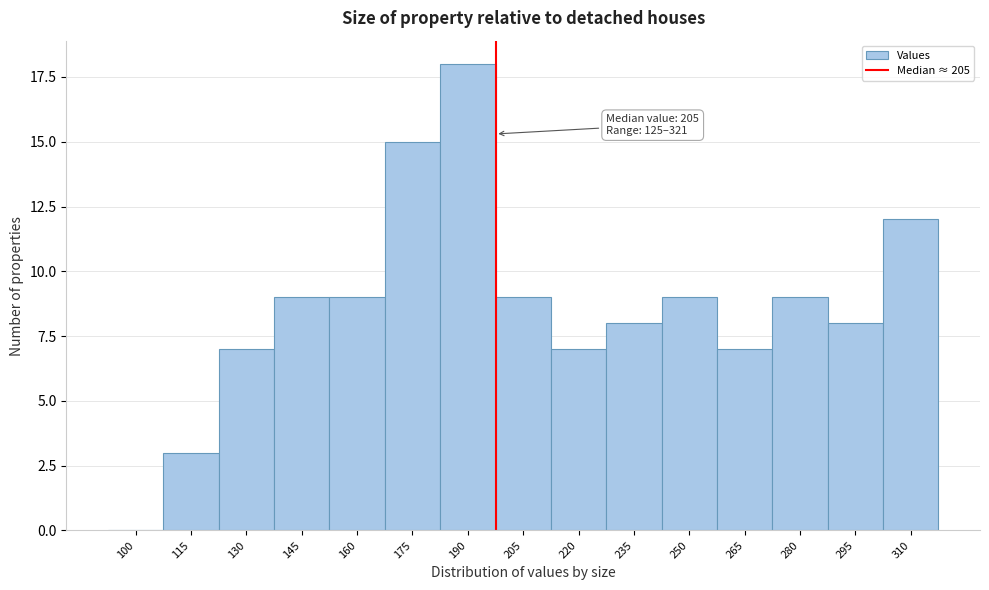

Reading left to right, transcribe all the data shown in this chart.

100=0	115=3	130=7	145=9	160=9	175=15	190=18	205=9	220=7	235=8	250=9	265=7	280=9	295=8	310=12